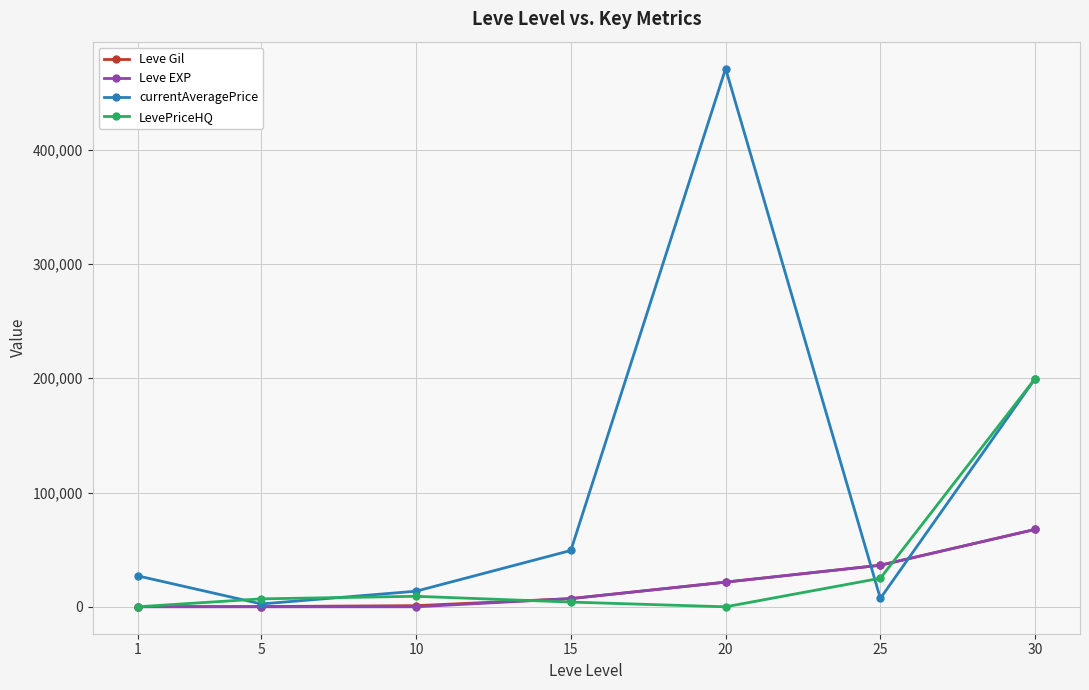

The value of Leve Gil at 20 is 21600. True or false?

True